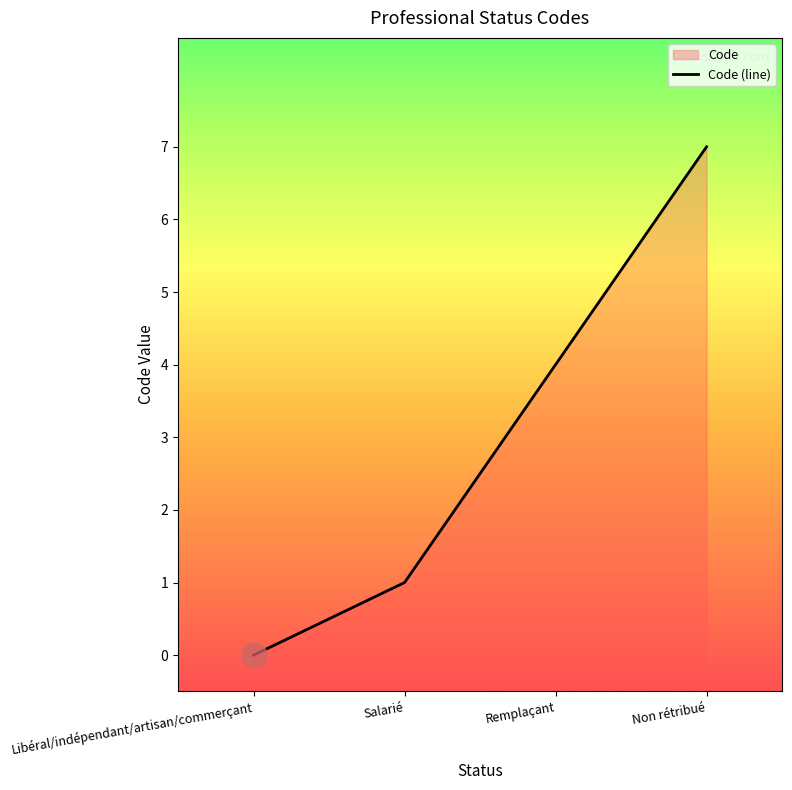

At which label is the value closest to 3?

Remplaçant